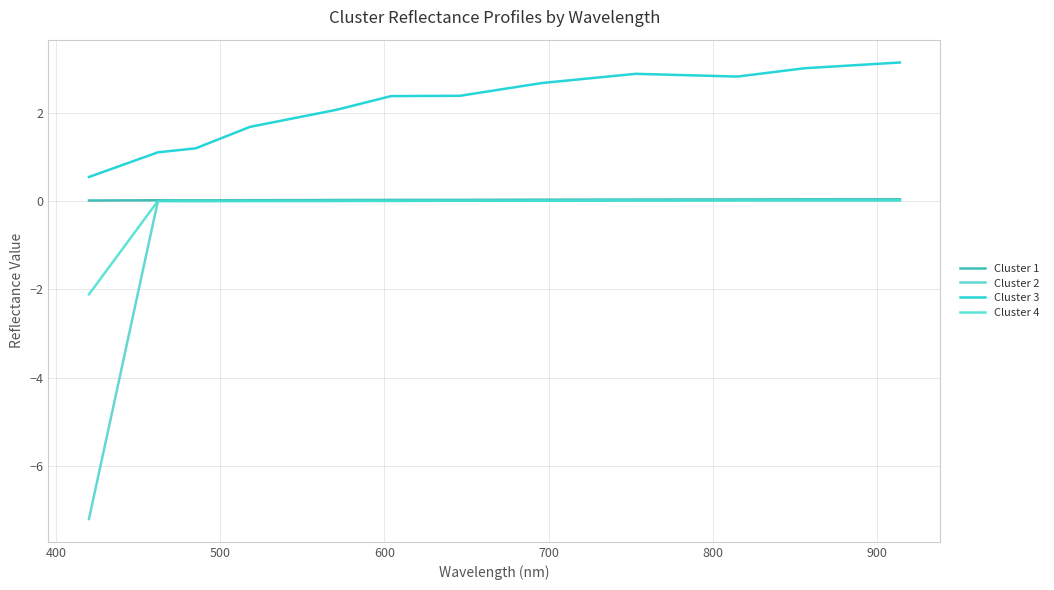

What are all the series names shown in the legend?

Cluster 1, Cluster 2, Cluster 3, Cluster 4